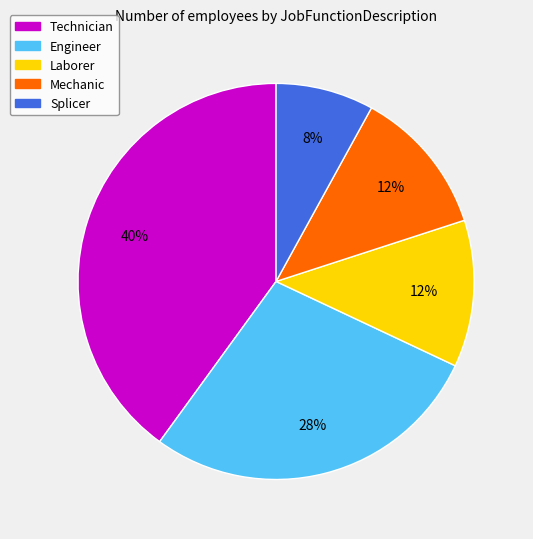

To the nearest percent, what is the average slice percentage?

20%